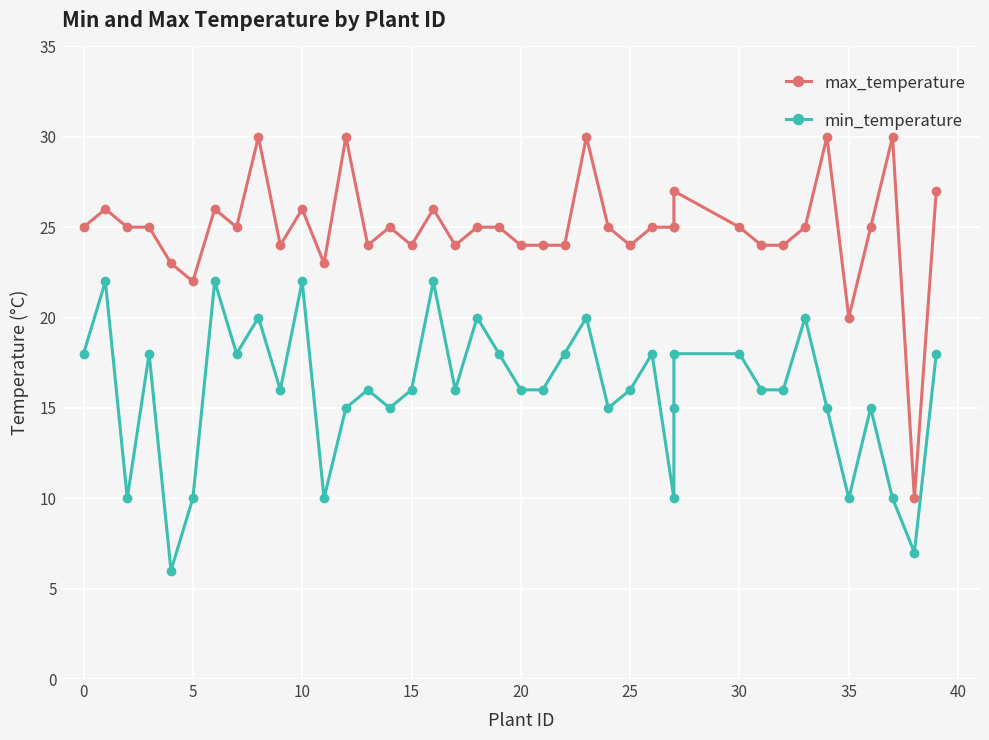

What is the label of the 17th point from the left?

16